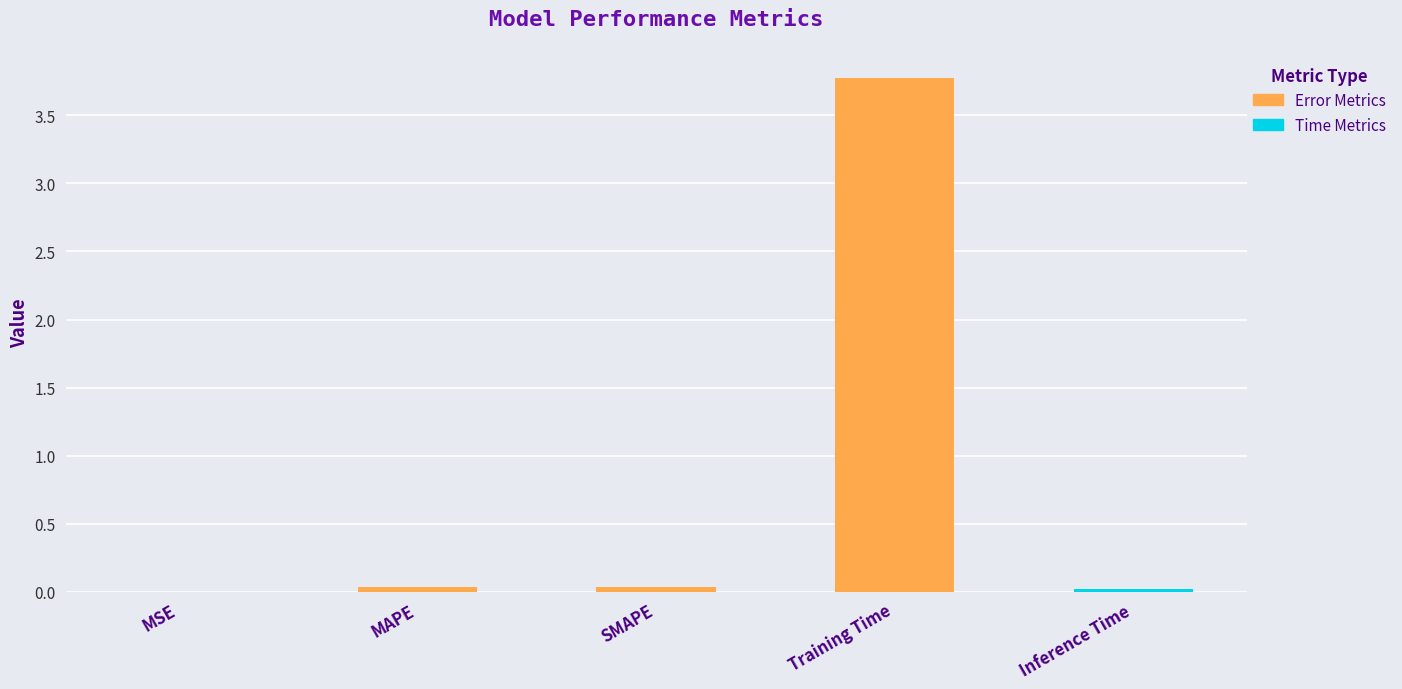

What is the sum of the values at MSE and Training Time?

3.8